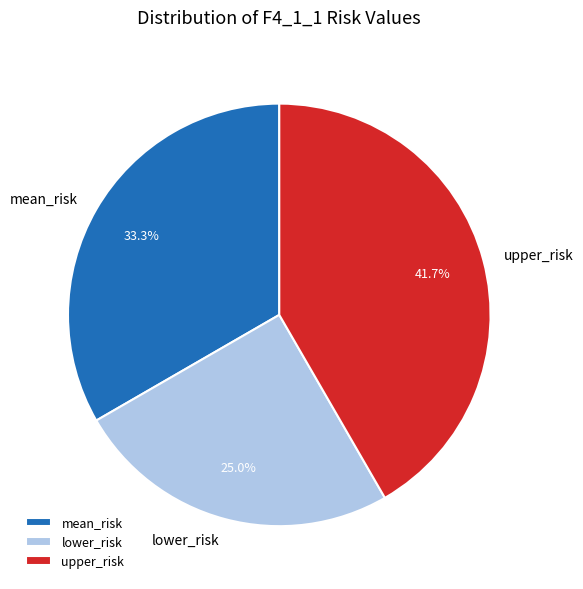

To the nearest percent, what is the difference between the lower_risk and upper_risk slice percentages?

17%